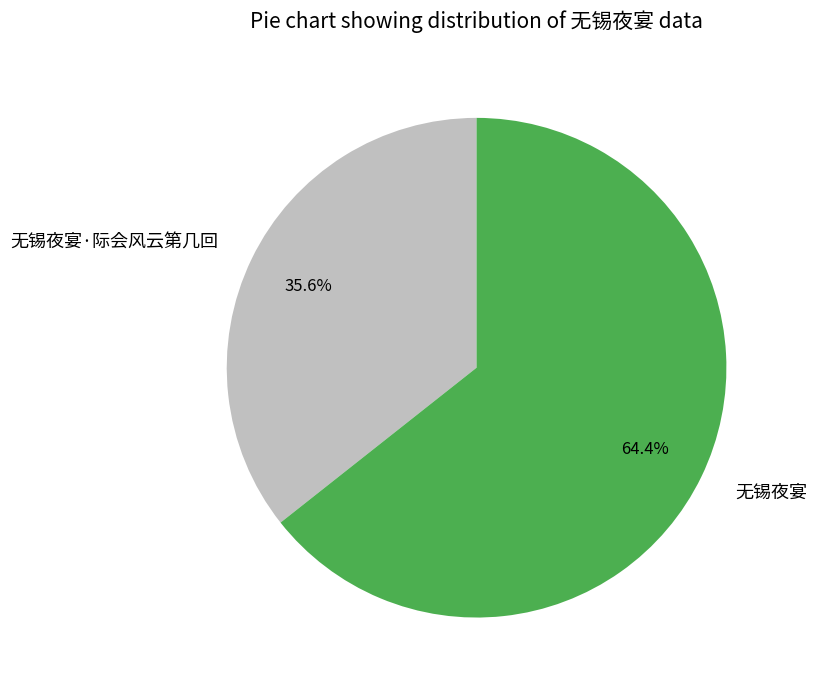

What percentage is the 无锡夜宴 slice, to the nearest percent?

64%